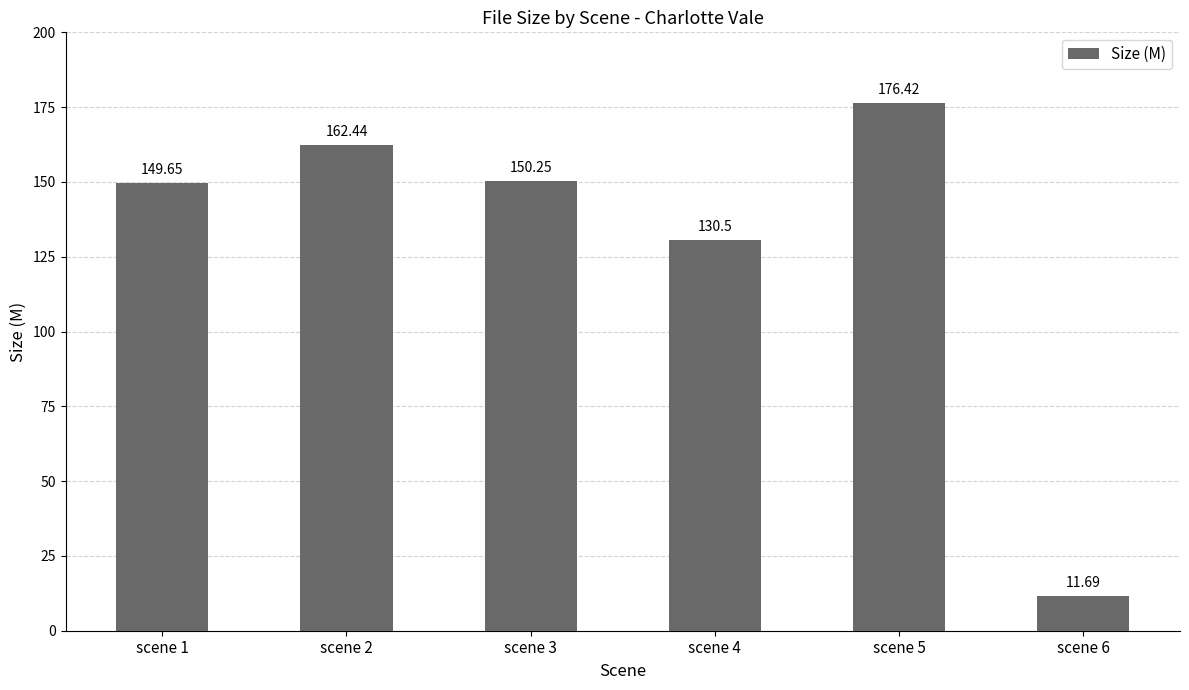

What is the maximum value shown in the chart?

176.4